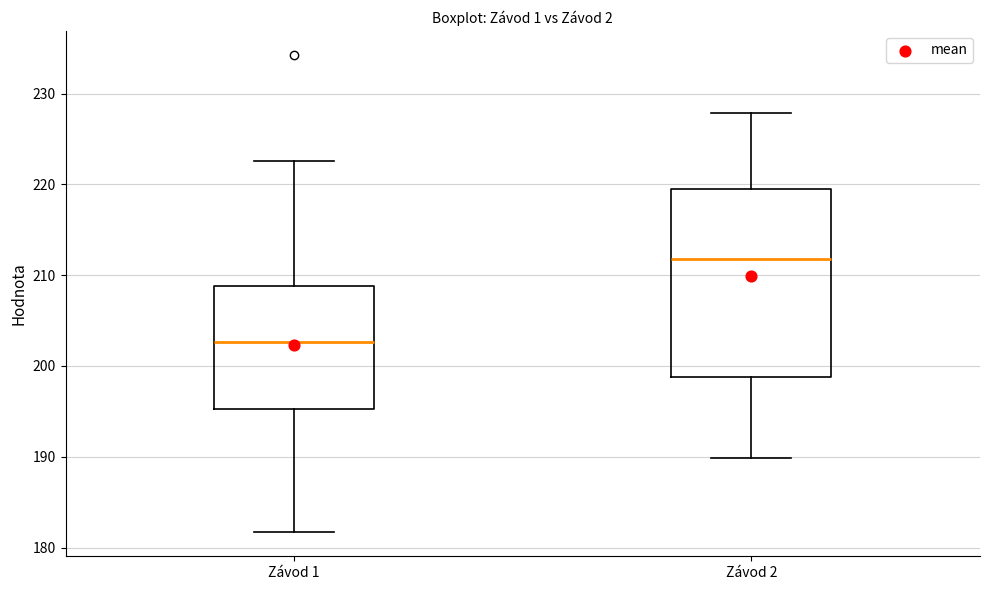

Where does the lower whisker of the box for Závod 1 end on the y-axis? The values are not printed on the chart, so give them approximately, as read against the axis.

182